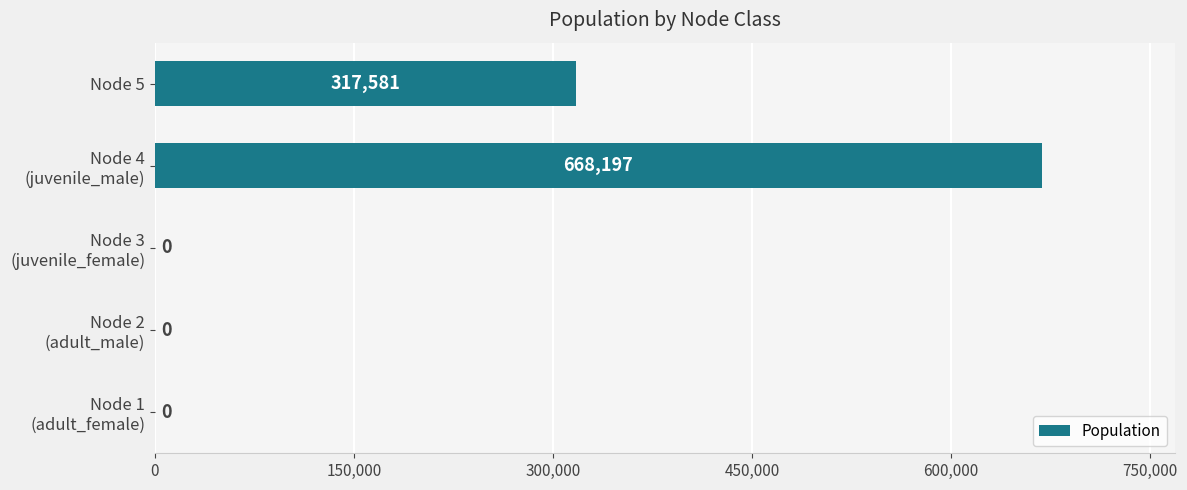

Are the bars grouped side by side (vs. stacked)?

No